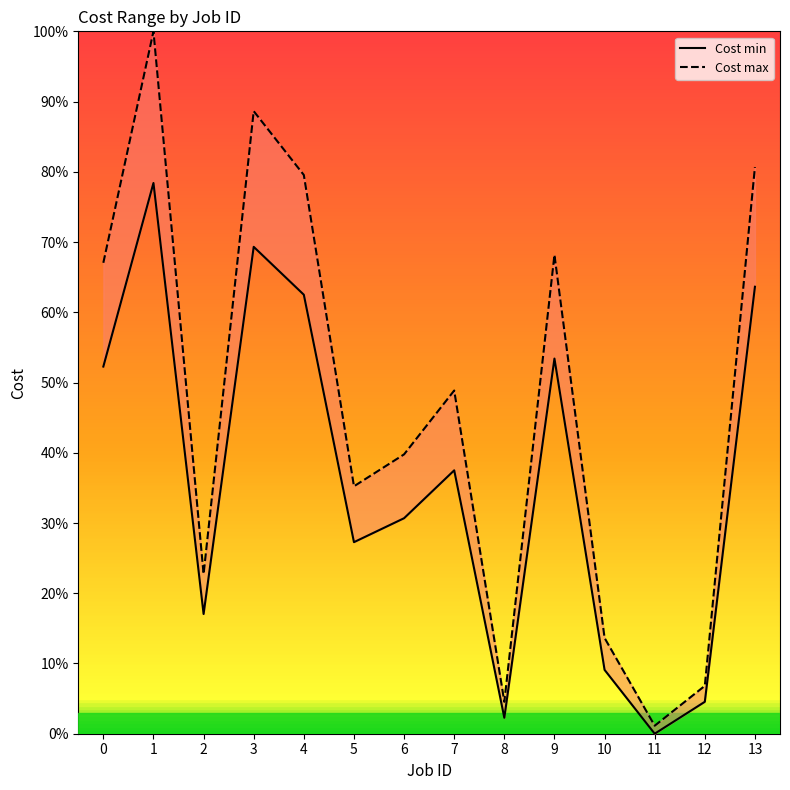

List the labels in order of Cost min value, smallest first.

11, 8, 12, 10, 2, 5, 6, 7, 0, 9, 4, 13, 3, 1